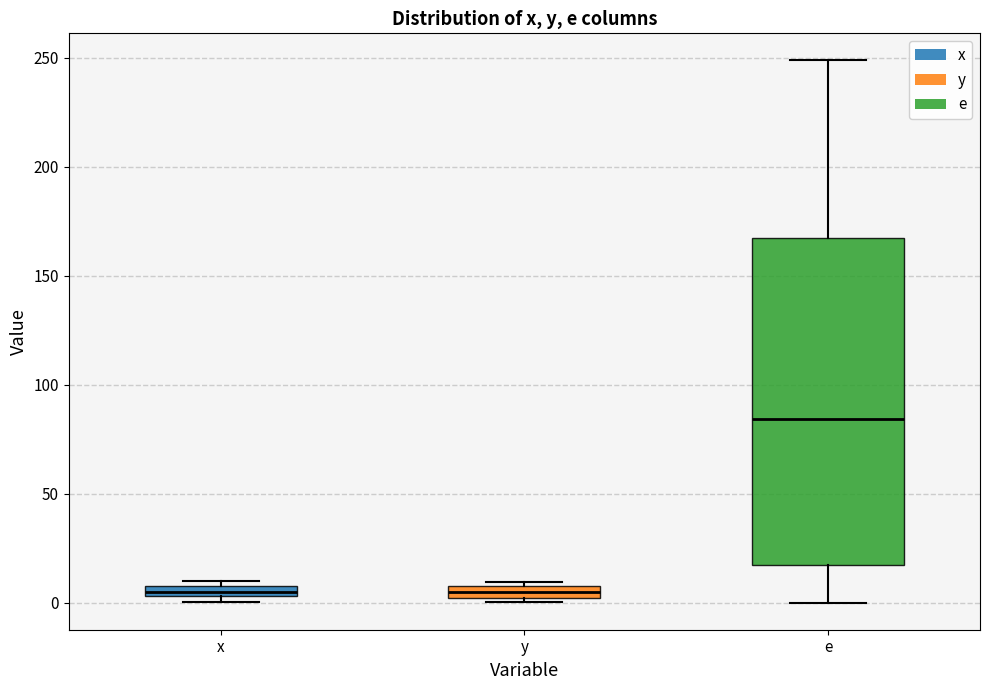

Comparing the boxes themselves (not the whiskers), which one is the tallest?

e